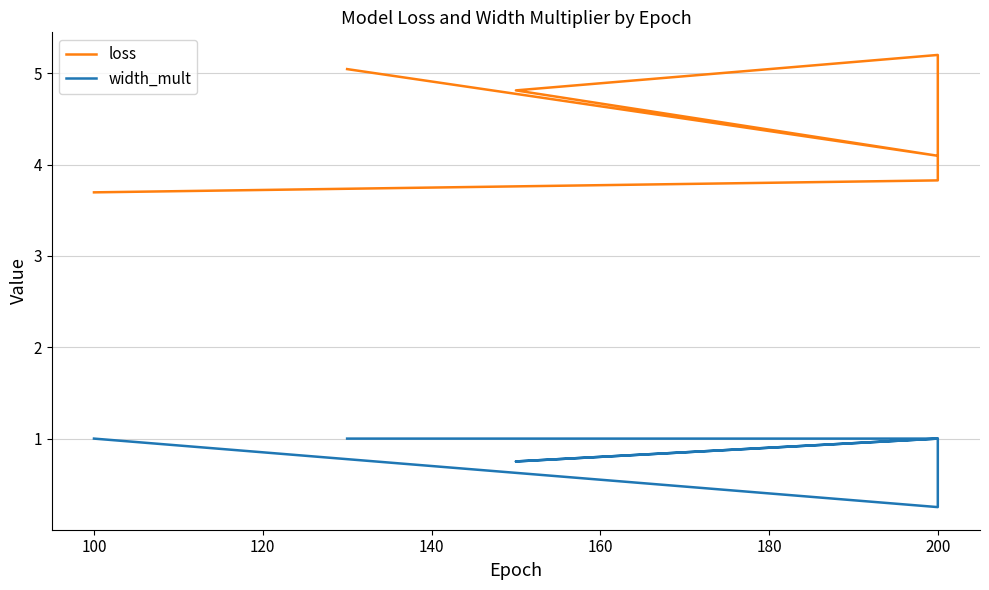

How many width_mult values are between 0 and 1?

6